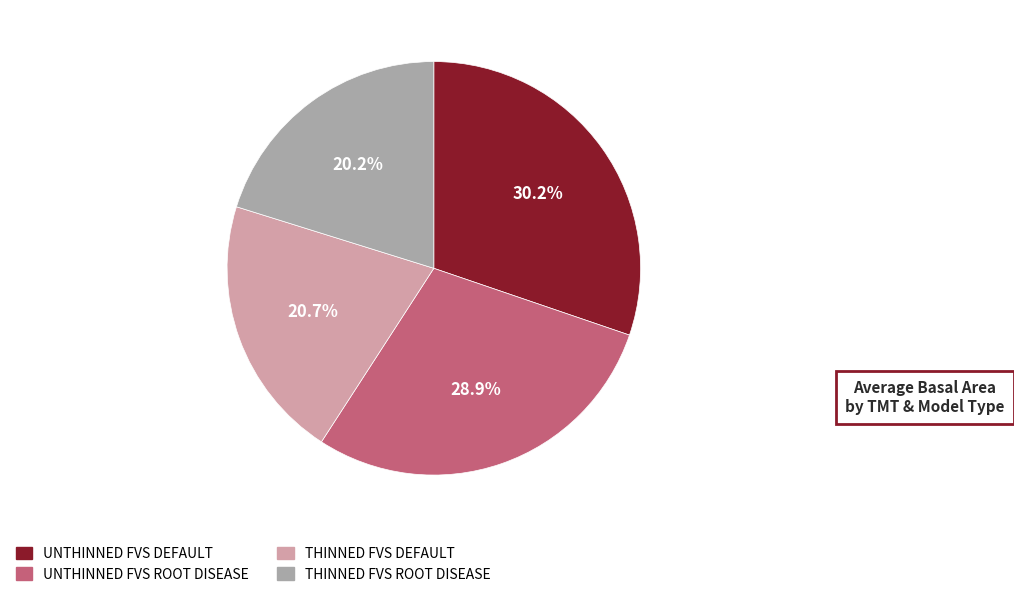

Which has a higher value, UNTHINNED FVS ROOT DISEASE or UNTHINNED FVS DEFAULT?

UNTHINNED FVS DEFAULT